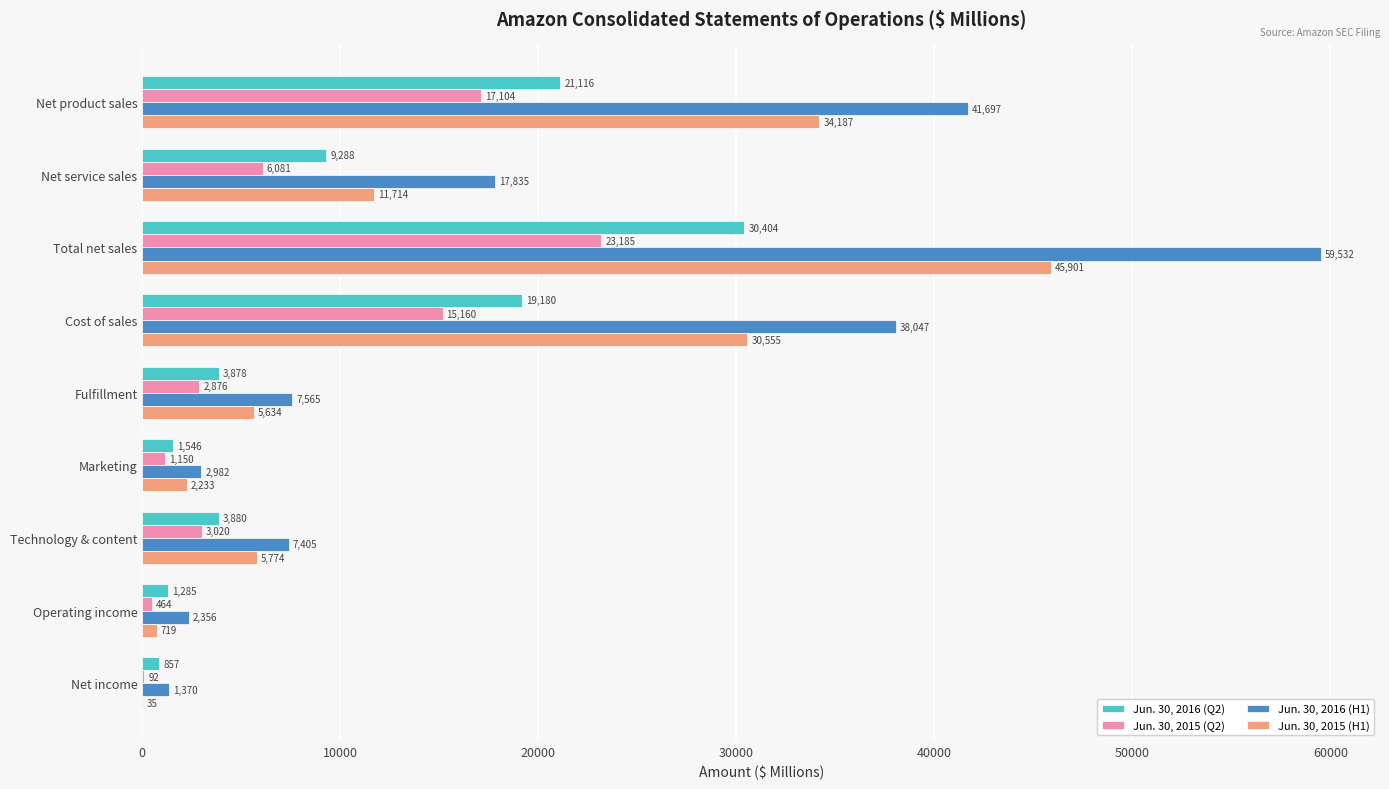

The Jun. 30, 2015 (Q2) series shows 37443 at Total net sales. True or false?

False